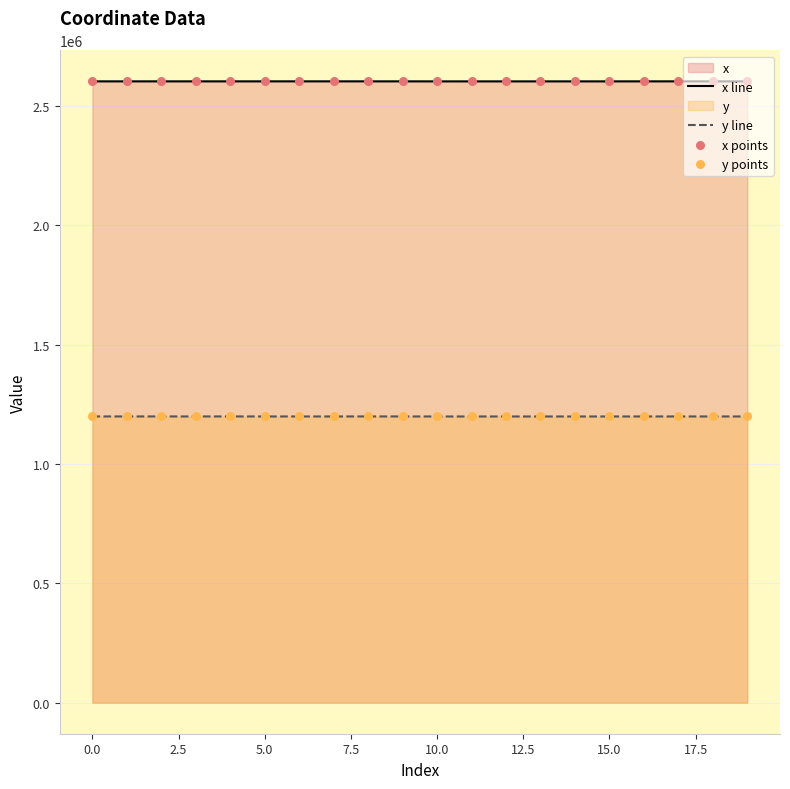

Which series has the largest total across all categories?

x line